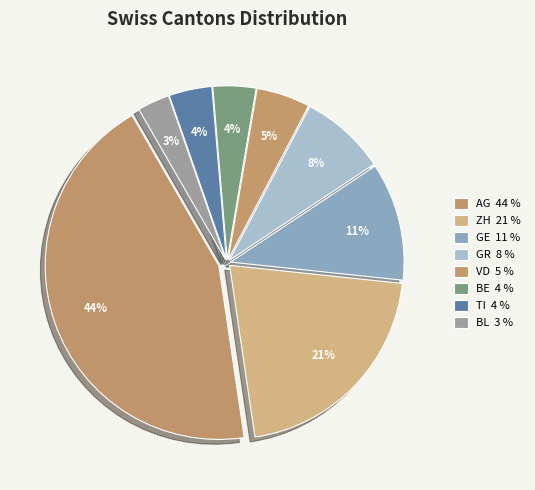

Does ZH represent more than half of the total?

No